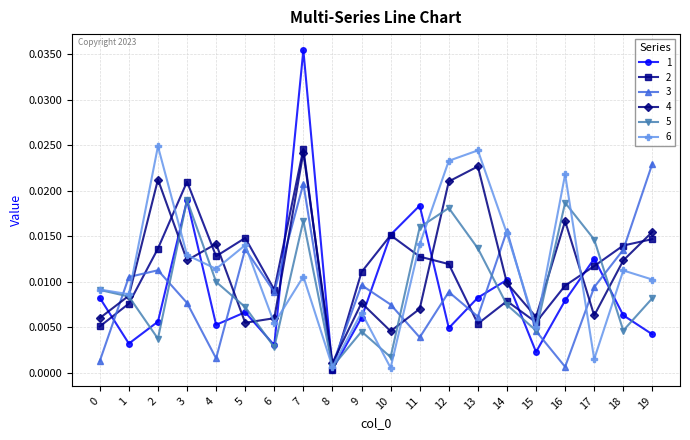

Which series ends up on top after the final intersection of 6 and 2?

2